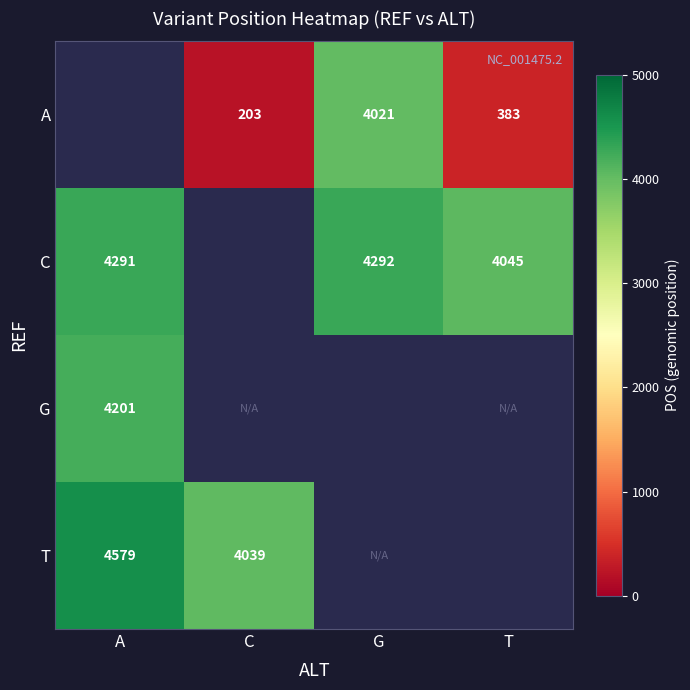

The value of A at G is 4021. True or false?

True